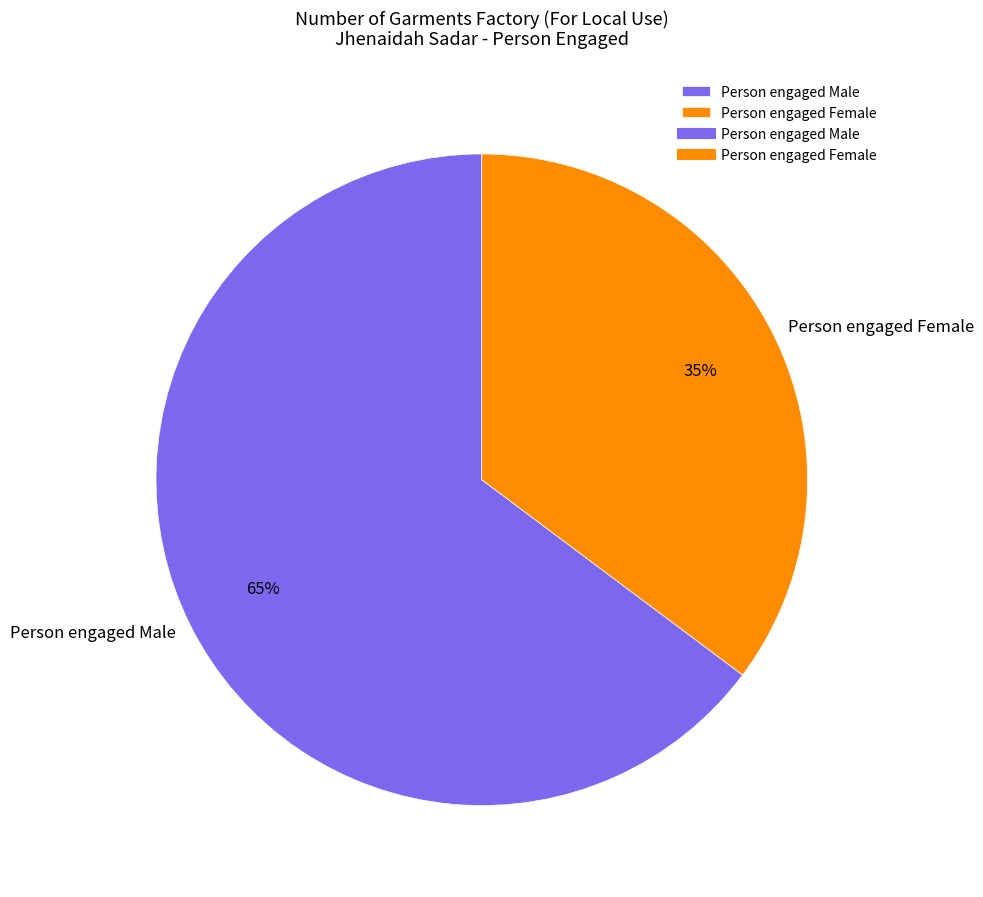

To the nearest percent, what is the average slice percentage?

50%